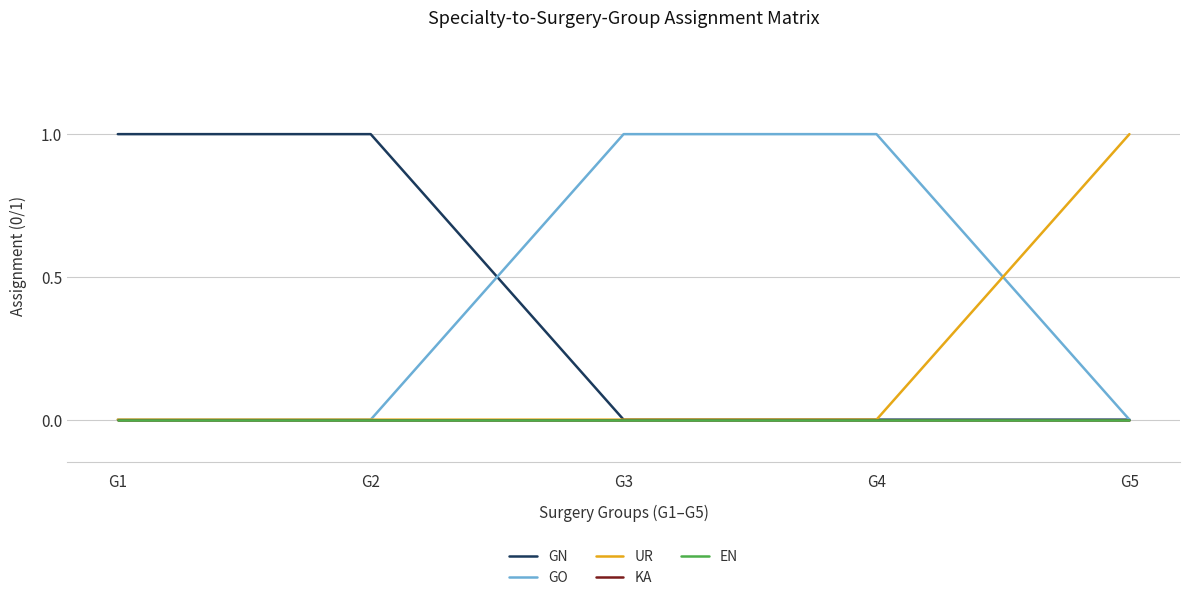

What is the total value across all series at G1?

1